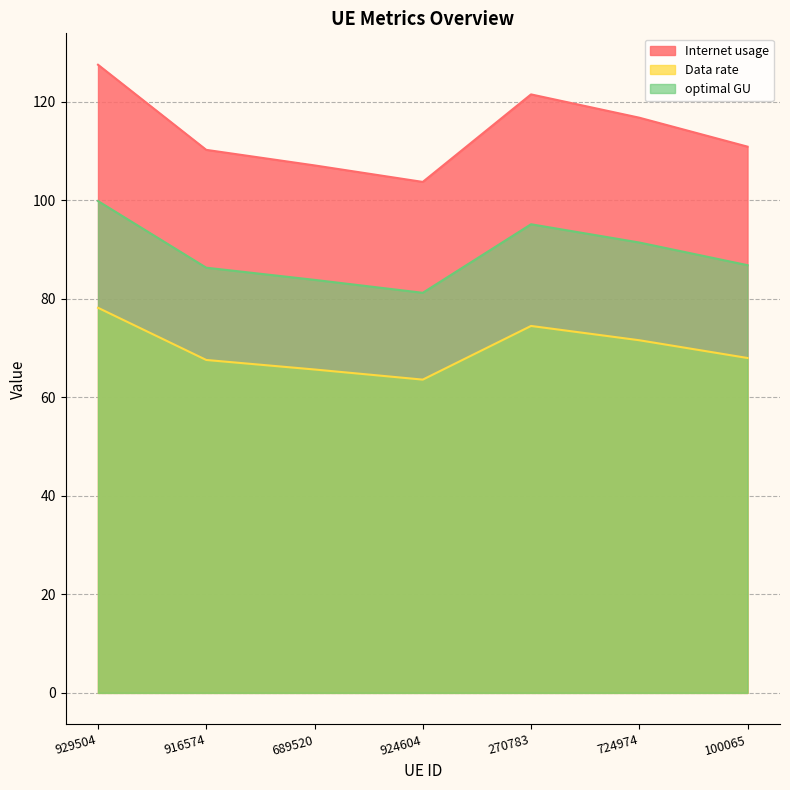

At which category is the sum across all series the highest?

929504